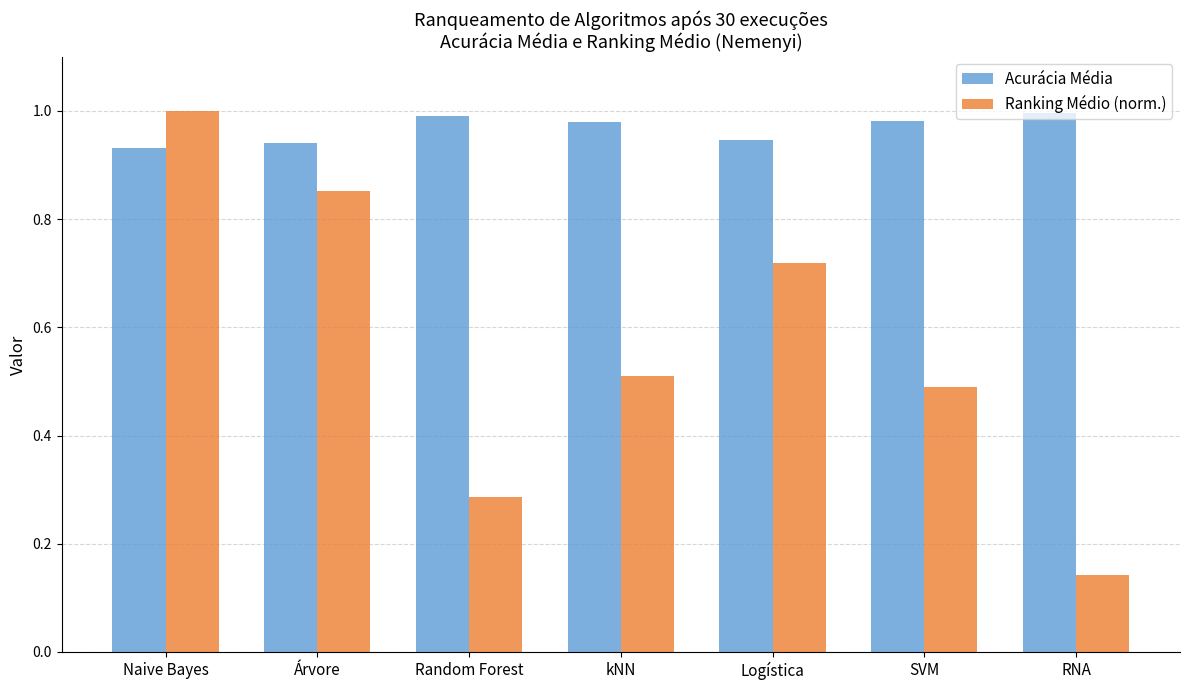

What are all the series names shown in the legend?

Acurácia Média, Ranking Médio (norm.)